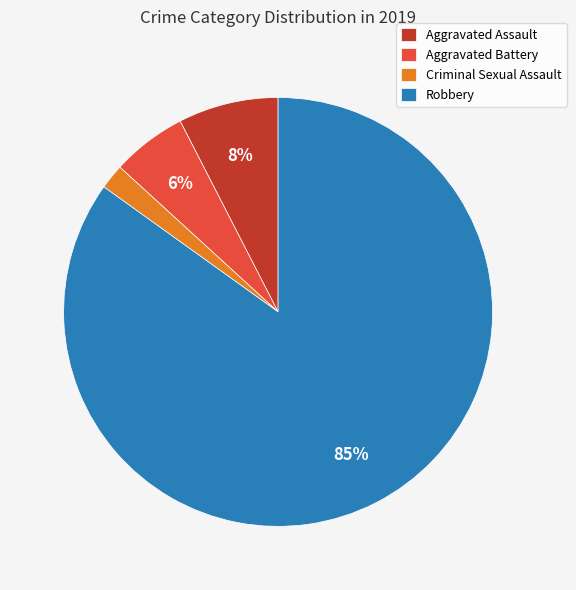

Rank the categories by value from highest to lowest.

Robbery, Aggravated Assault, Aggravated Battery, Criminal Sexual Assault